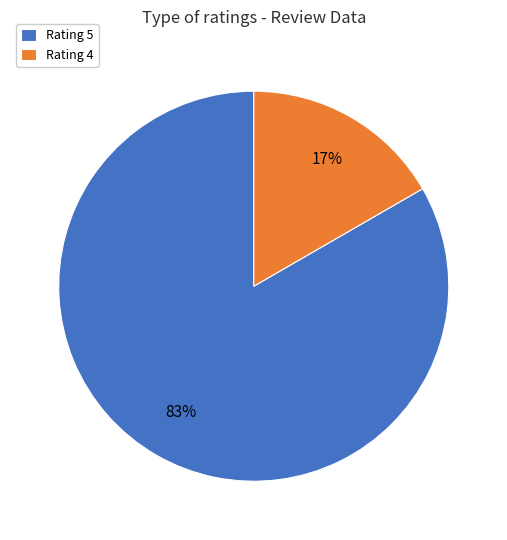

Is it true that Rating 5 is 94% of the pie?

False